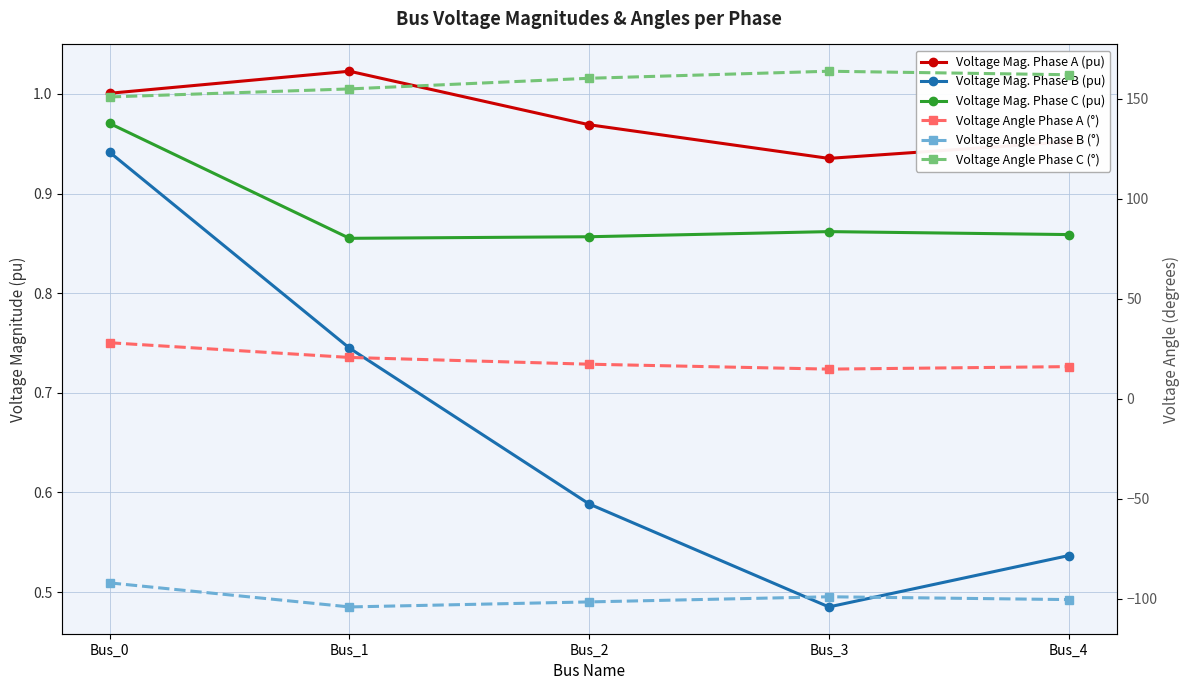

Where is the first local minimum for Voltage Angle Phase B (°)?

Bus_1